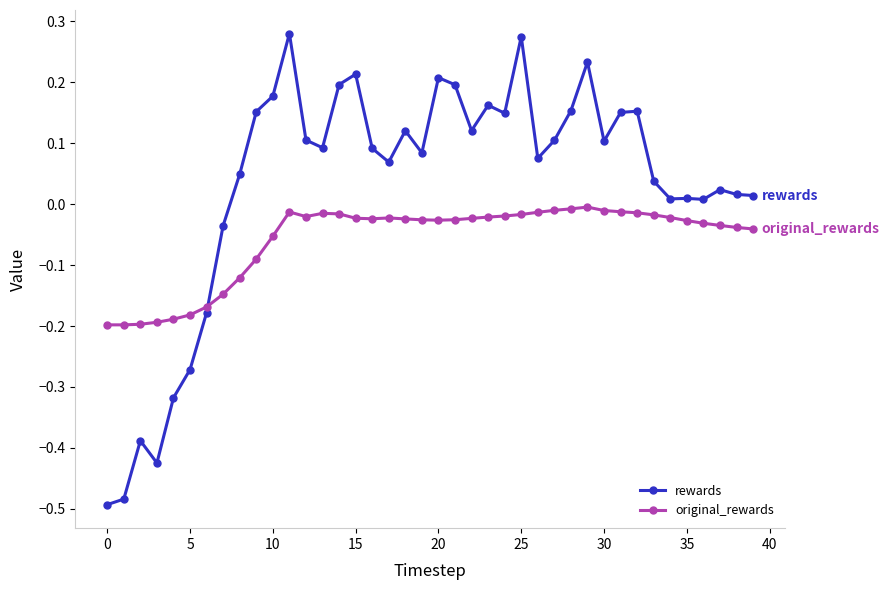

What is the sum of all rewards values?

1.2